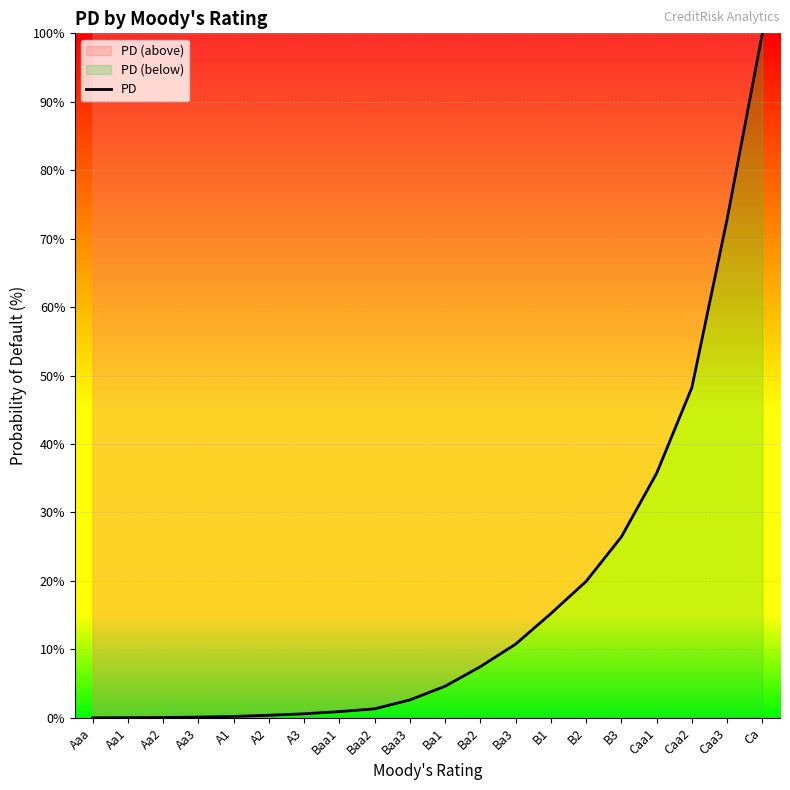

At which label is the value closest to 50?

Caa2